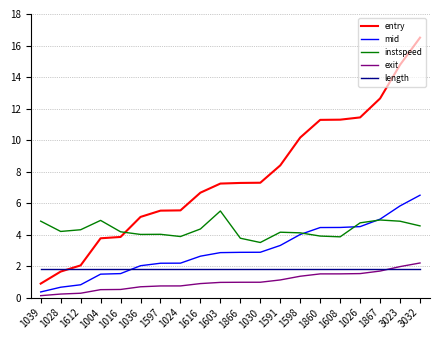

What is the difference between the highest and lowest values at 1024?

4.8